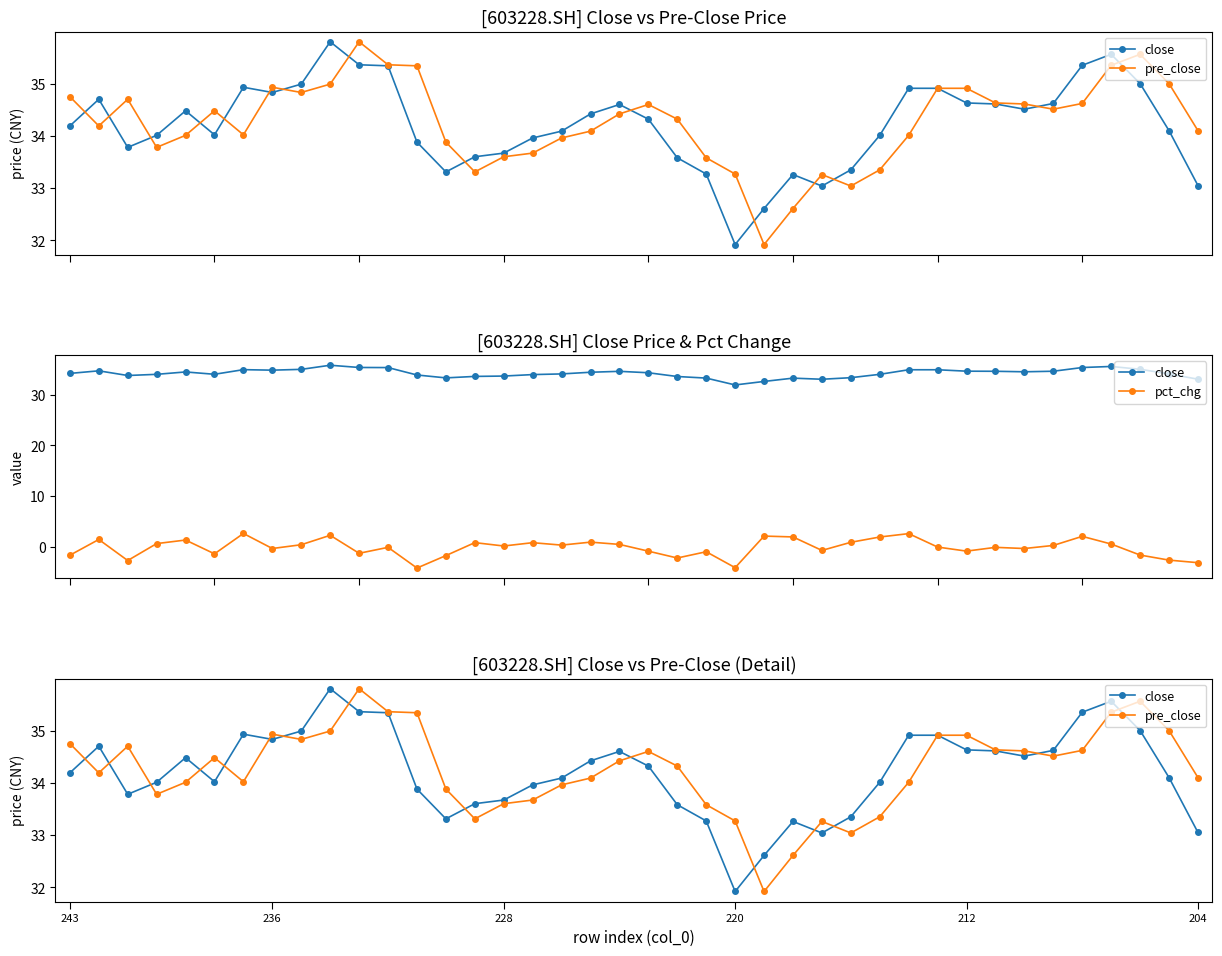

What is the sum of all pct_chg values?

-4.4